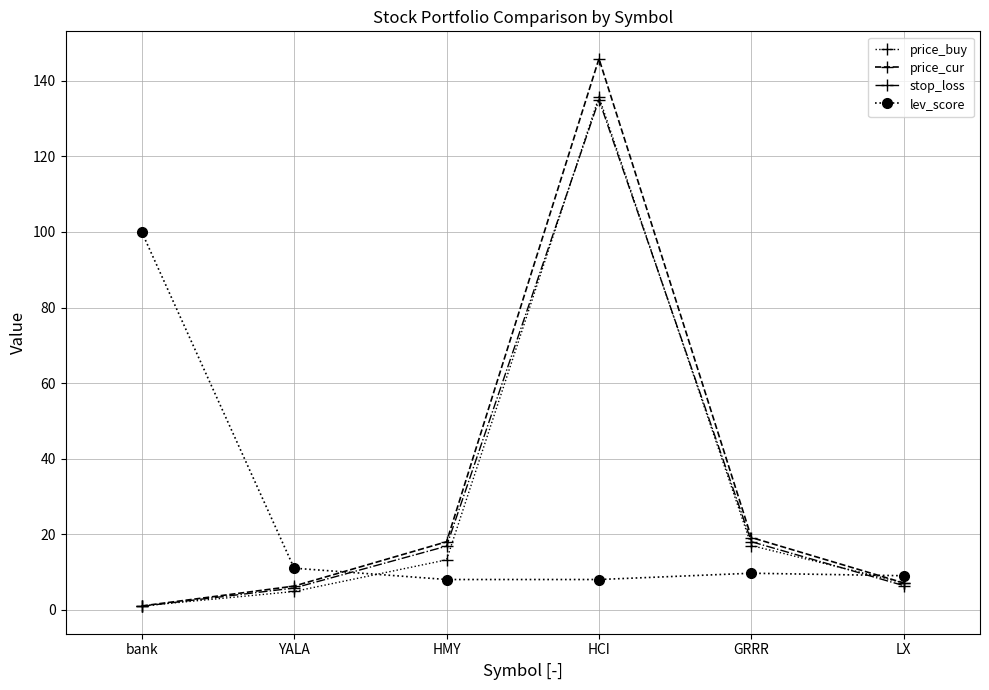

Which series changed the most between YALA and HCI?

price_cur